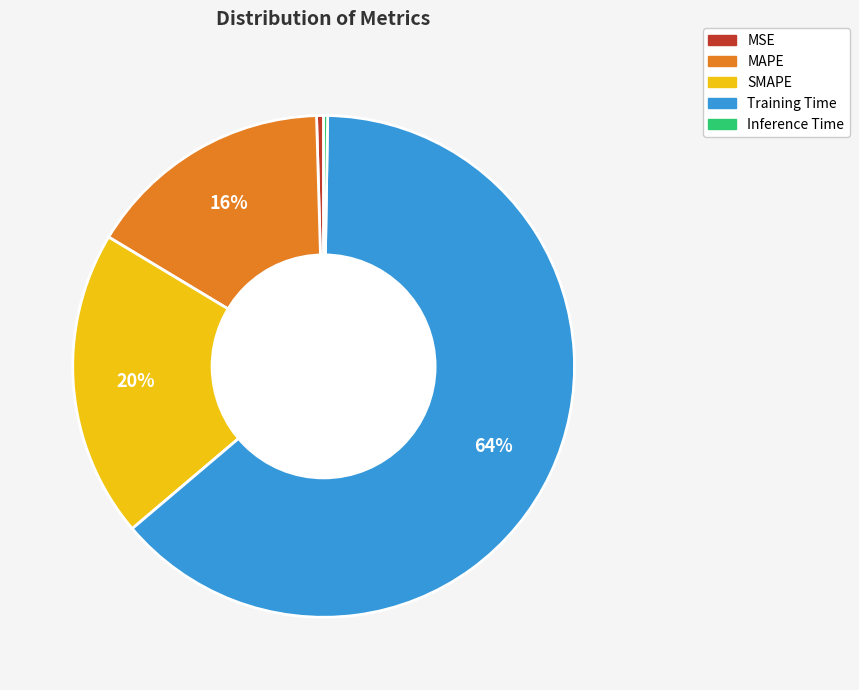

Is it true that SMAPE is 20% of the pie?

True